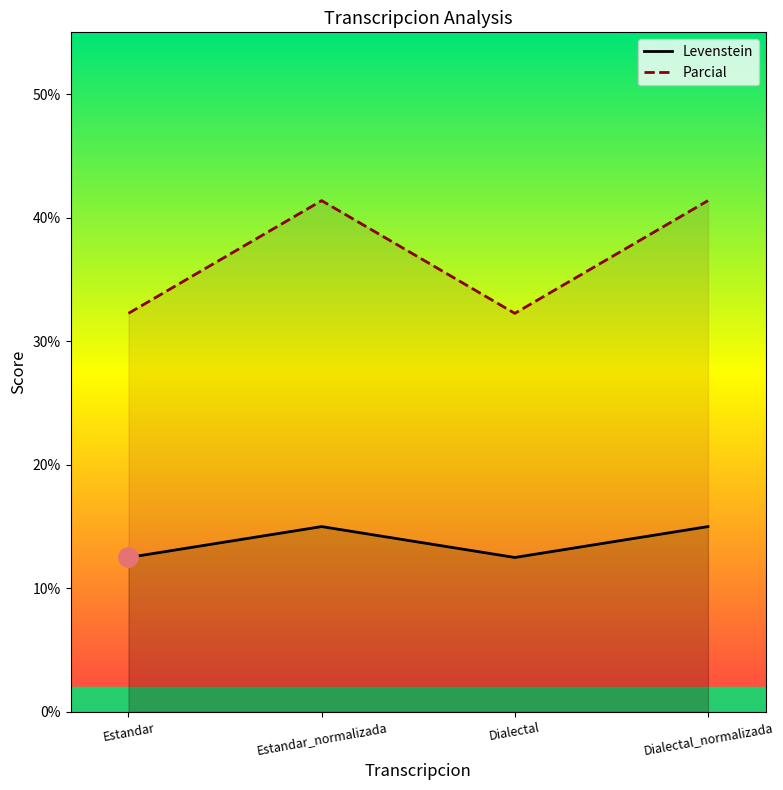

At how many categories does at least one series exceed 34?

2